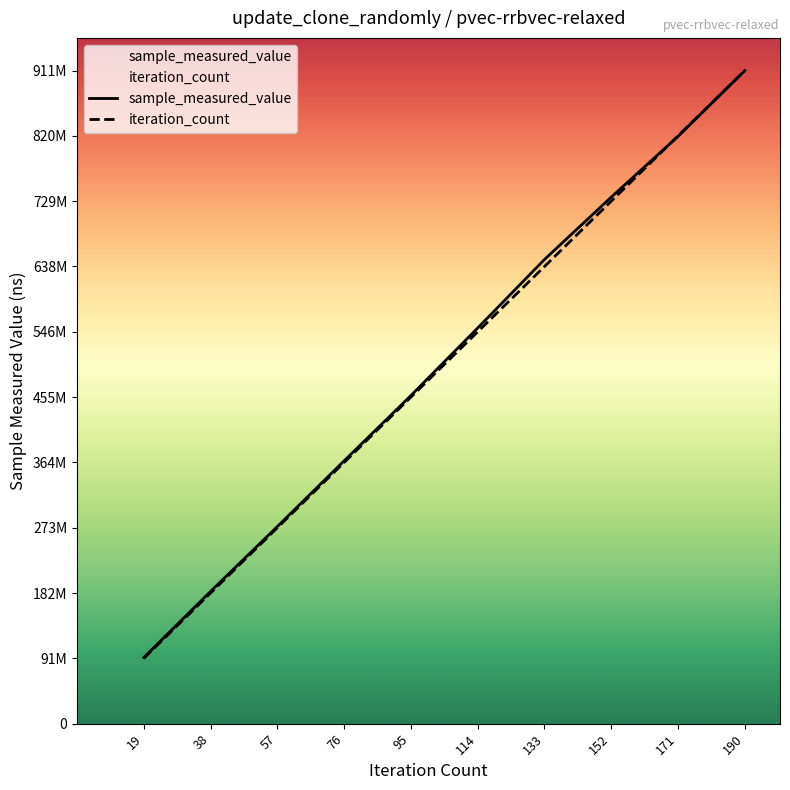

At which category is the sum across all series the highest?

190